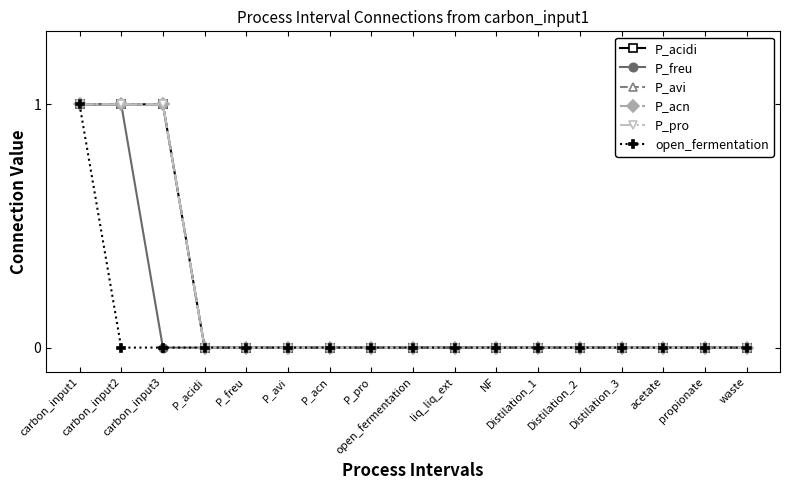

Reading left to right, extract all data points from this chart.

P_acidi: carbon_input1=1	carbon_input2=1	carbon_input3=1	P_acidi=0	P_freu=0	P_avi=0	P_acn=0	P_pro=0	open_fermentation=0	liq_liq_ext=0	NF=0	Distilation_1=0	Distilation_2=0	Distilation_3=0	acetate=0	propionate=0	waste=0
P_freu: carbon_input1=1	carbon_input2=1	carbon_input3=0	P_acidi=0	P_freu=0	P_avi=0	P_acn=0	P_pro=0	open_fermentation=0	liq_liq_ext=0	NF=0	Distilation_1=0	Distilation_2=0	Distilation_3=0	acetate=0	propionate=0	waste=0
P_avi: carbon_input1=1	carbon_input2=1	carbon_input3=1	P_acidi=0	P_freu=0	P_avi=0	P_acn=0	P_pro=0	open_fermentation=0	liq_liq_ext=0	NF=0	Distilation_1=0	Distilation_2=0	Distilation_3=0	acetate=0	propionate=0	waste=0
P_acn: carbon_input1=1	carbon_input2=1	carbon_input3=1	P_acidi=0	P_freu=0	P_avi=0	P_acn=0	P_pro=0	open_fermentation=0	liq_liq_ext=0	NF=0	Distilation_1=0	Distilation_2=0	Distilation_3=0	acetate=0	propionate=0	waste=0
P_pro: carbon_input1=1	carbon_input2=1	carbon_input3=1	P_acidi=0	P_freu=0	P_avi=0	P_acn=0	P_pro=0	open_fermentation=0	liq_liq_ext=0	NF=0	Distilation_1=0	Distilation_2=0	Distilation_3=0	acetate=0	propionate=0	waste=0
open_fermentation: carbon_input1=1	carbon_input2=0	carbon_input3=0	P_acidi=0	P_freu=0	P_avi=0	P_acn=0	P_pro=0	open_fermentation=0	liq_liq_ext=0	NF=0	Distilation_1=0	Distilation_2=0	Distilation_3=0	acetate=0	propionate=0	waste=0